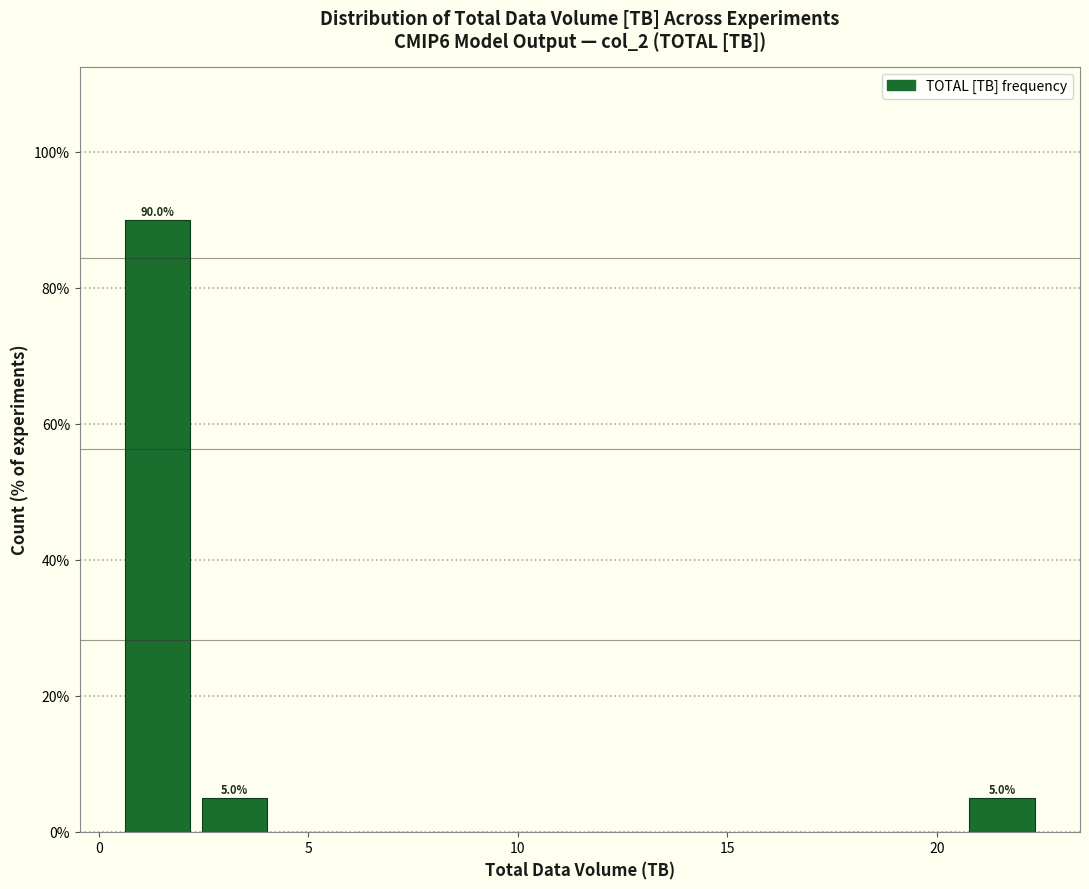

Around what value on the x-axis is the tallest bar? Give the approximate position of its centre, as read against the axis.

1.5